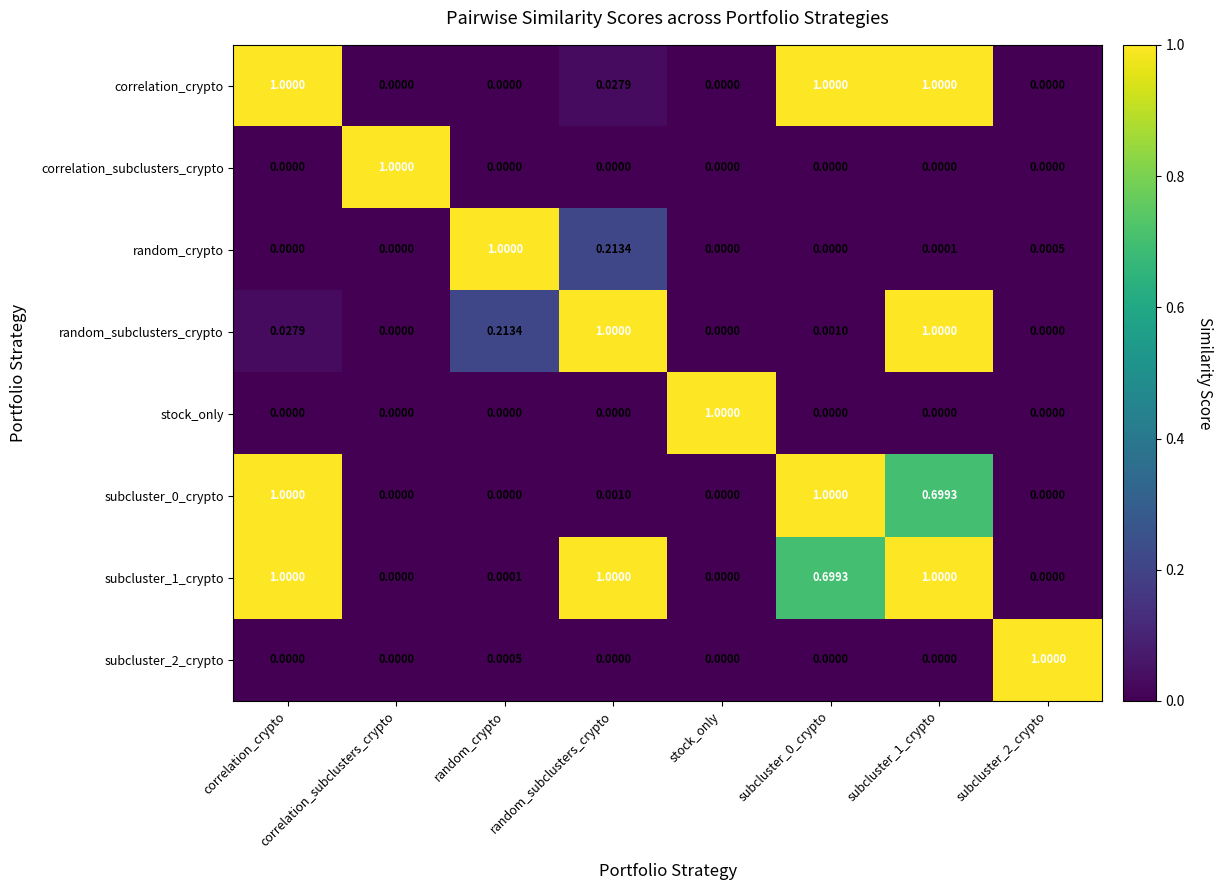

Between random_crypto and random_subclusters_crypto, which series saw the biggest shift?

subcluster_1_crypto